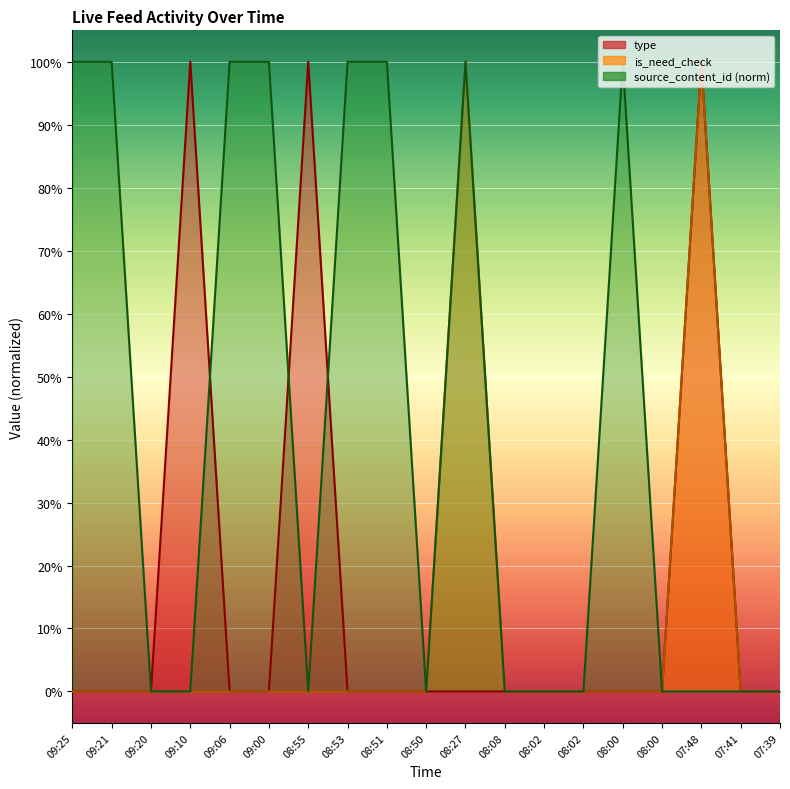

What is the sum of all type values?

3.0